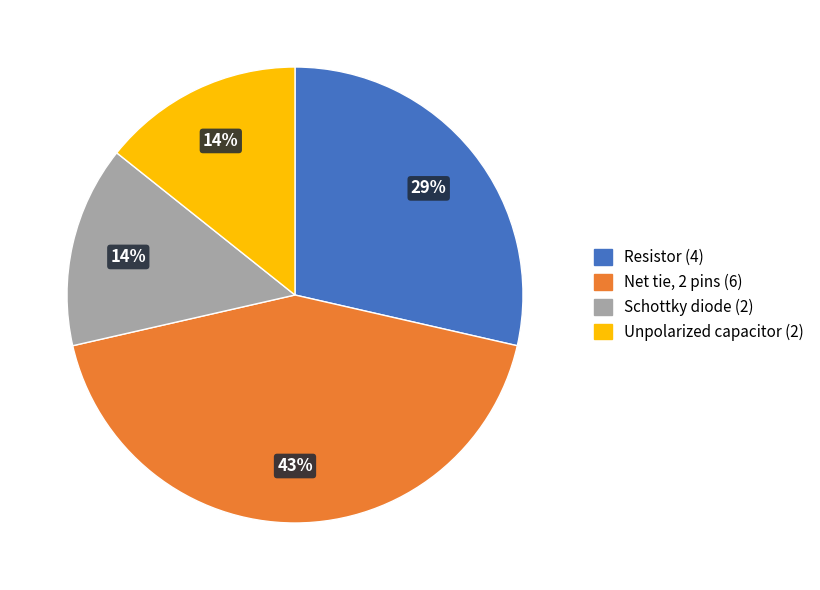

Is there a majority slice in this chart?

No